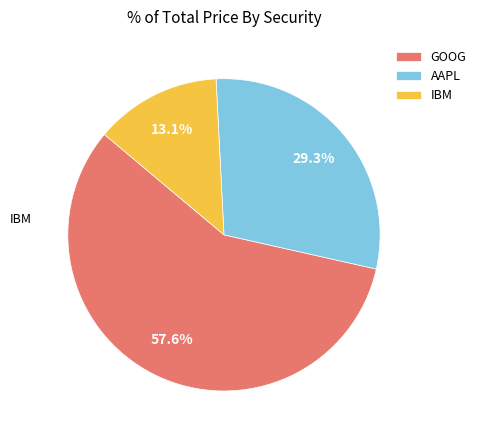

Does any single category account for the majority?

Yes